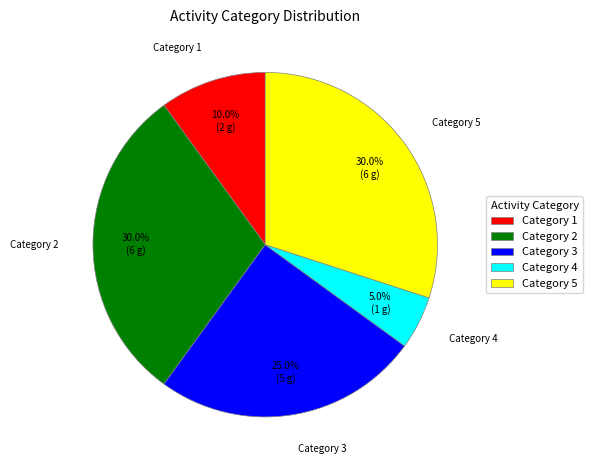

Is there any slice that represents more than half of the pie?

No